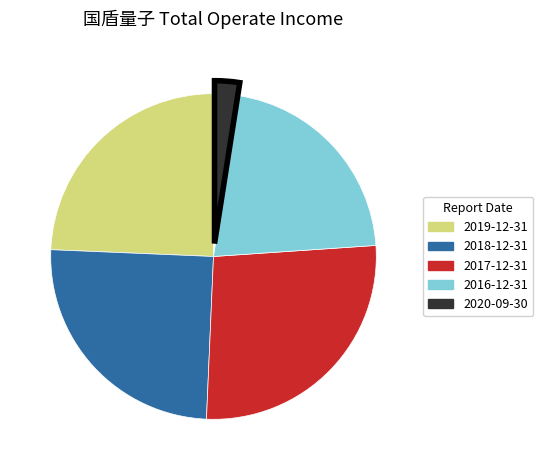

True or false: 2018-12-31 accounts for 35% of the total.

False